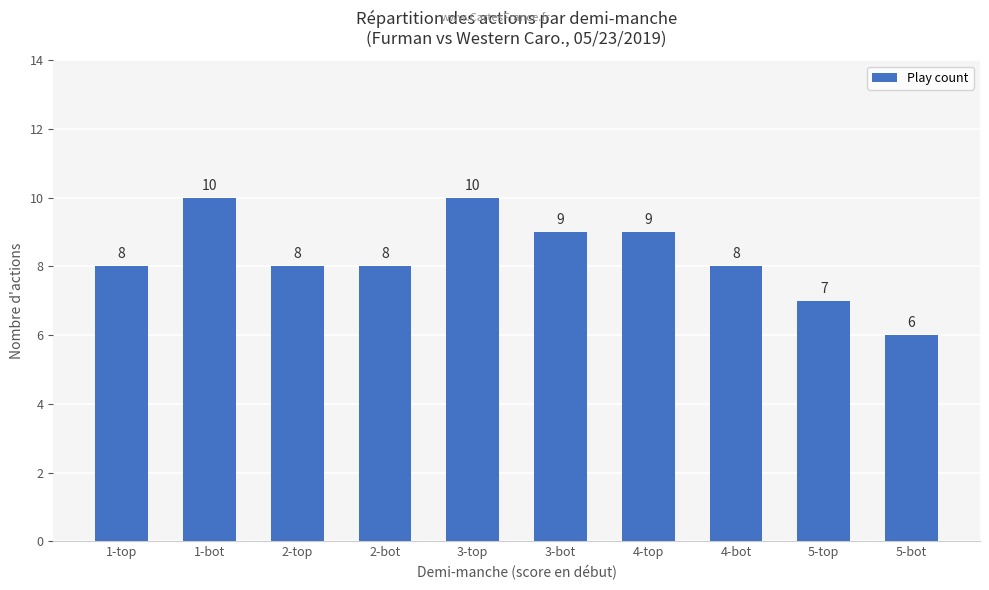

How many distinct data groups are displayed?

1